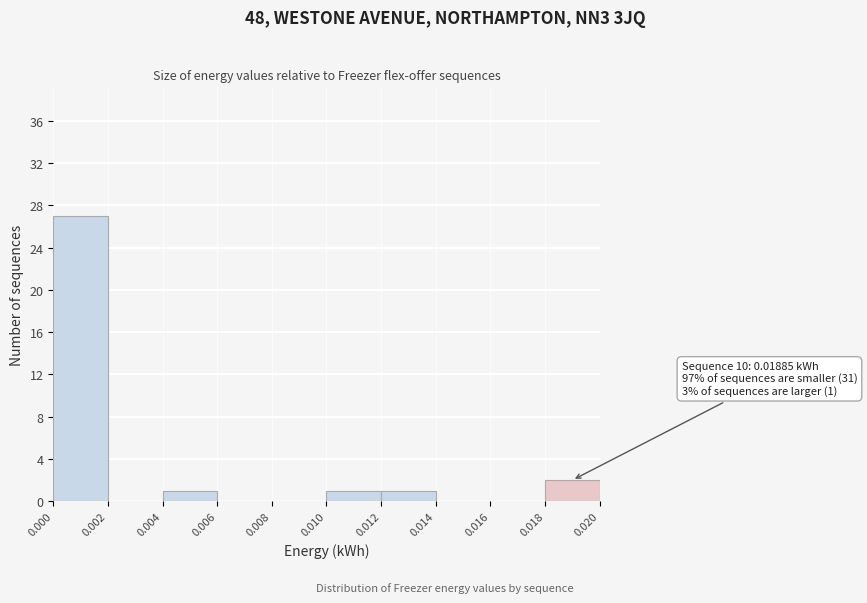

Which range on the x-axis has the tallest bar?

0.000 to 0.002